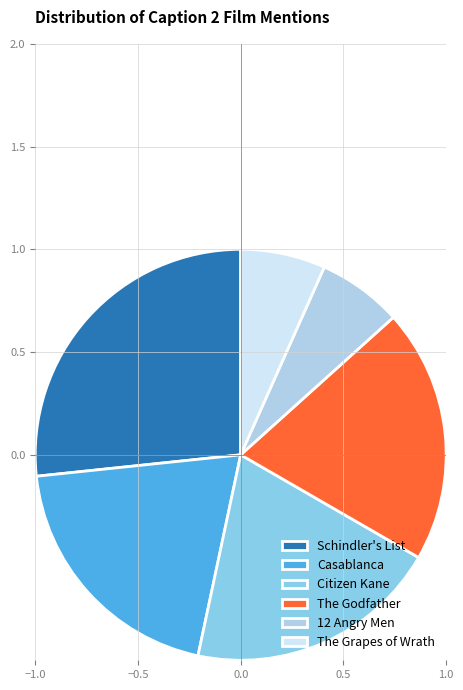

How many segments does this pie chart have?

6